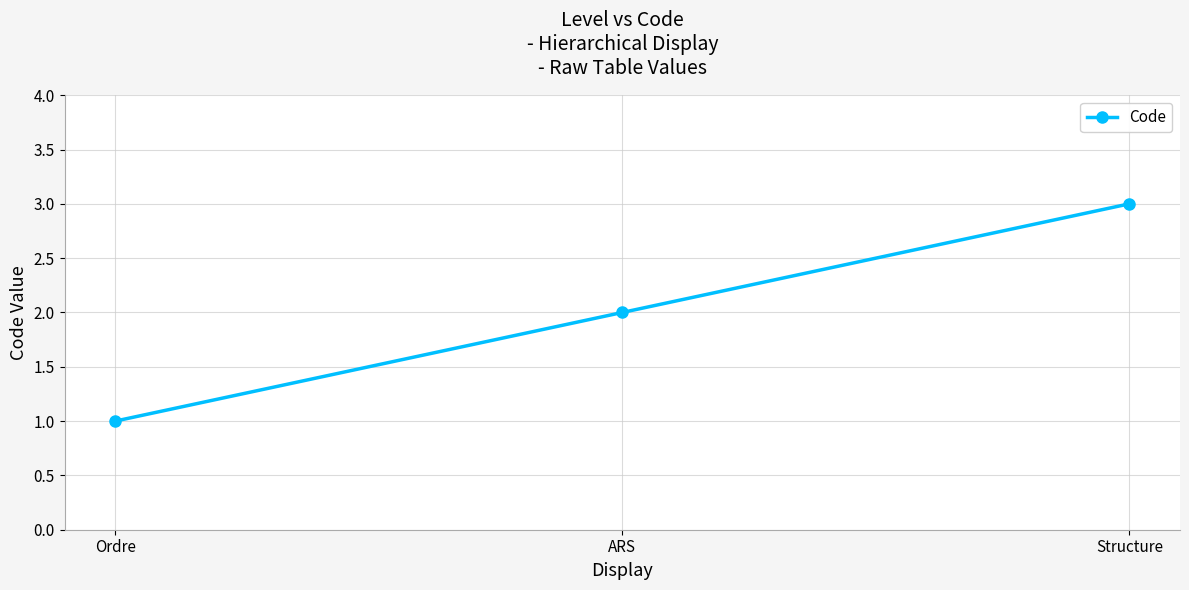

The chart shows a value of 2 at Ordre. True or false?

False